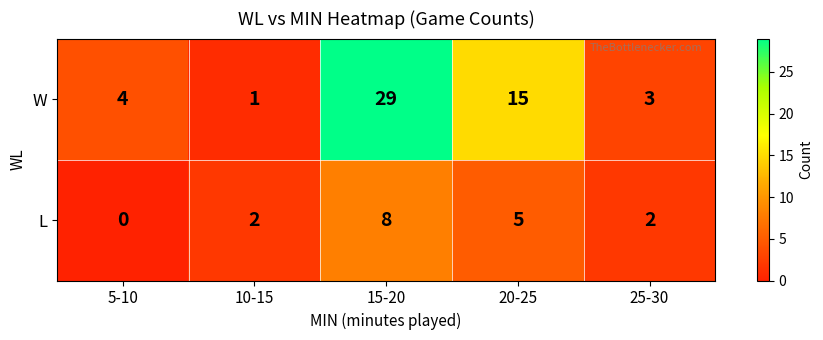

What is the average value of the L series?

3